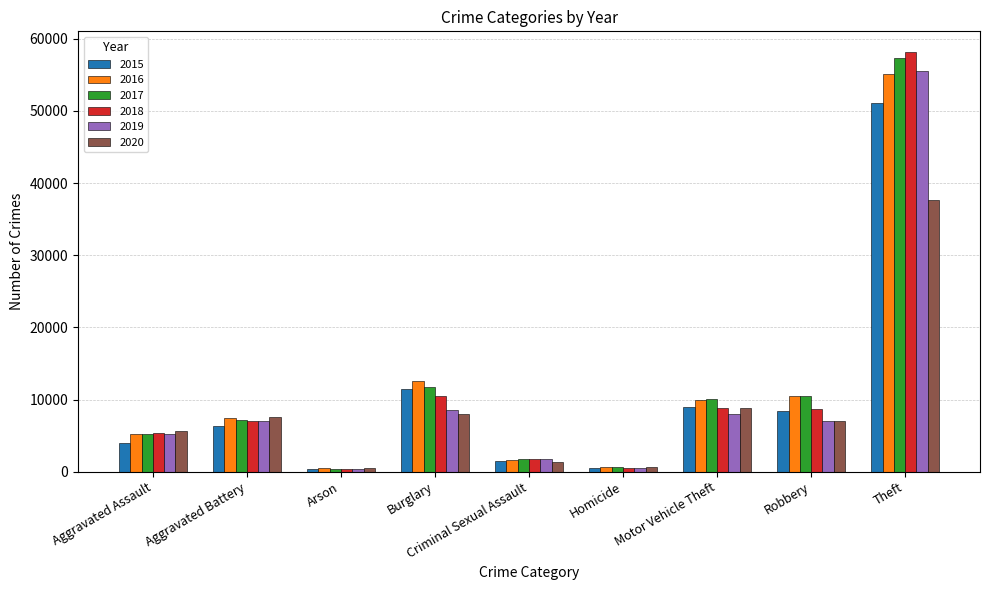

Is it true that 2017 equals 57374 at Theft?

True